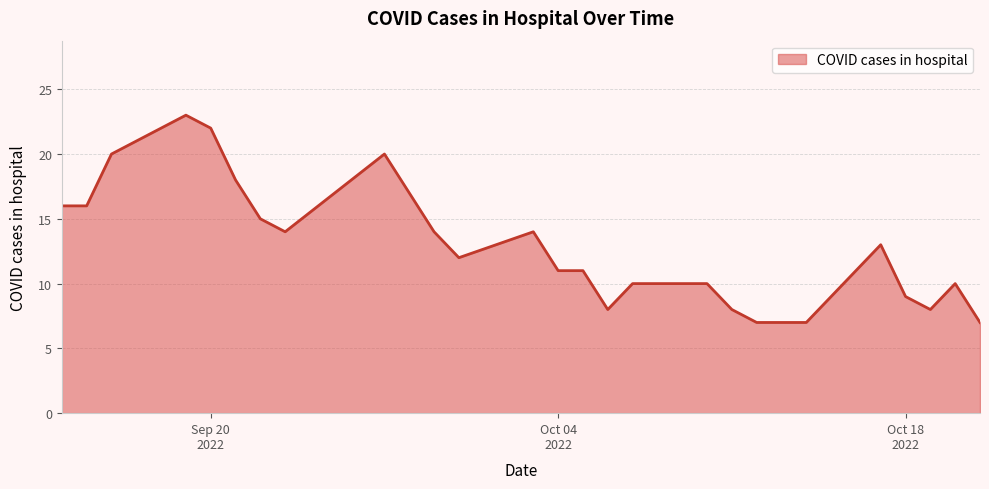

What is the difference between the maximum and minimum values?

16